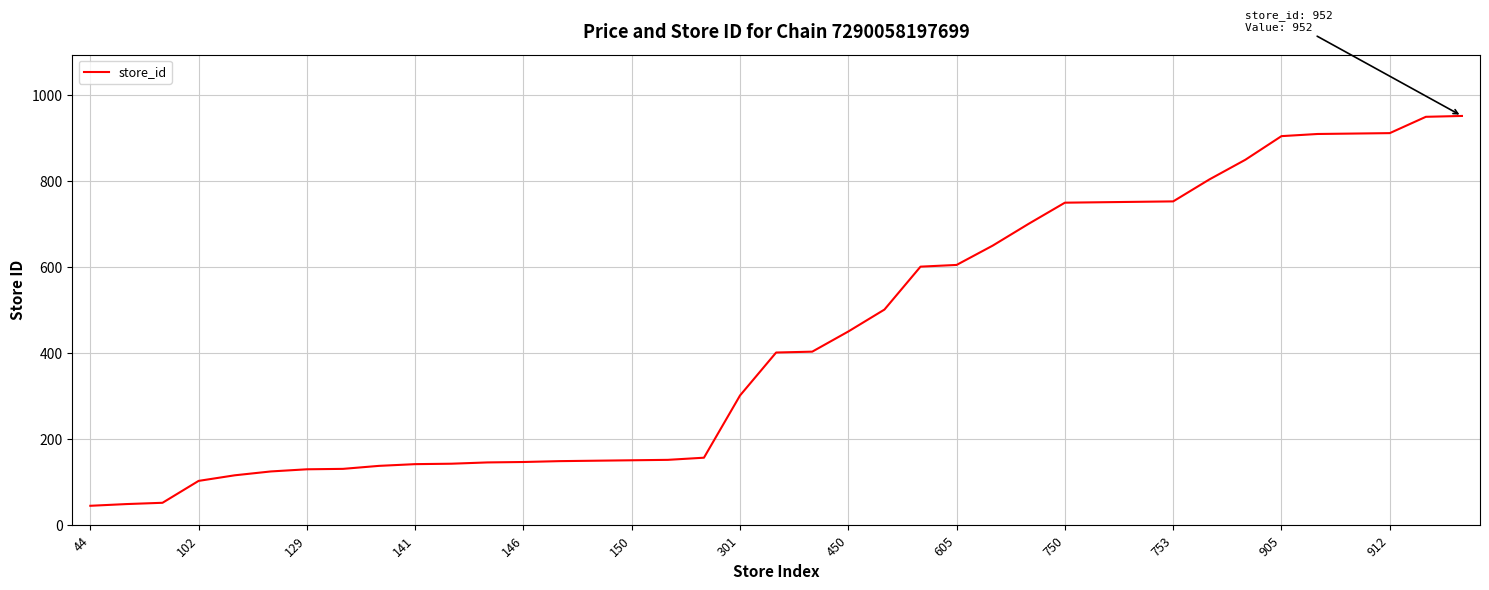

What is the difference between the maximum and minimum values?

908